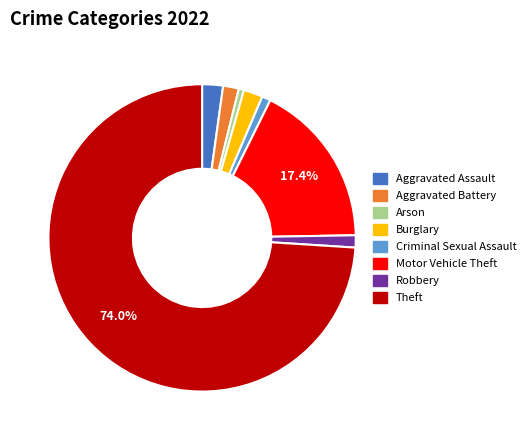

Is there any slice that represents more than half of the pie?

Yes